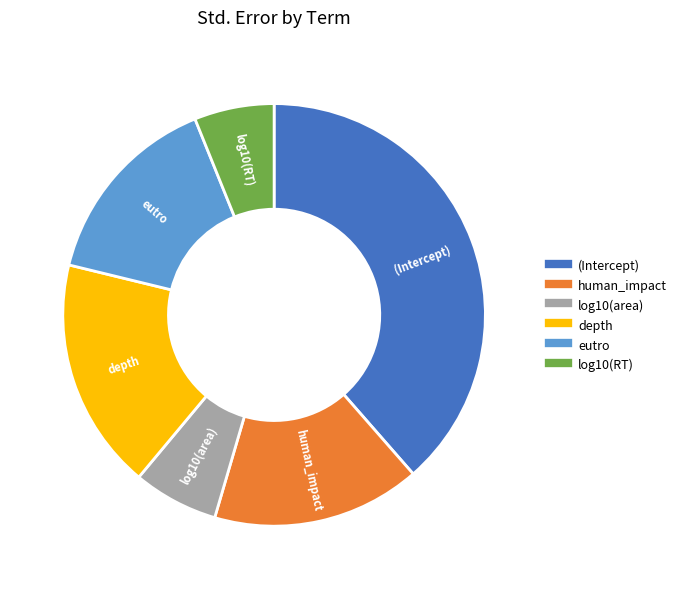

Does (Intercept) represent more than half of the total?

No